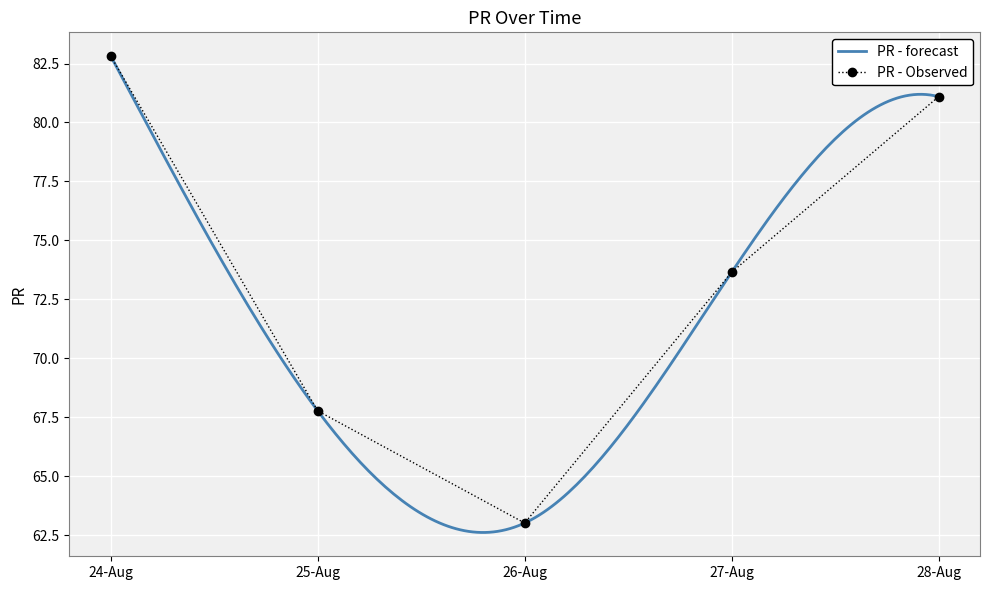

The PR - Observed series shows 82.8 at 24-Aug. True or false?

True